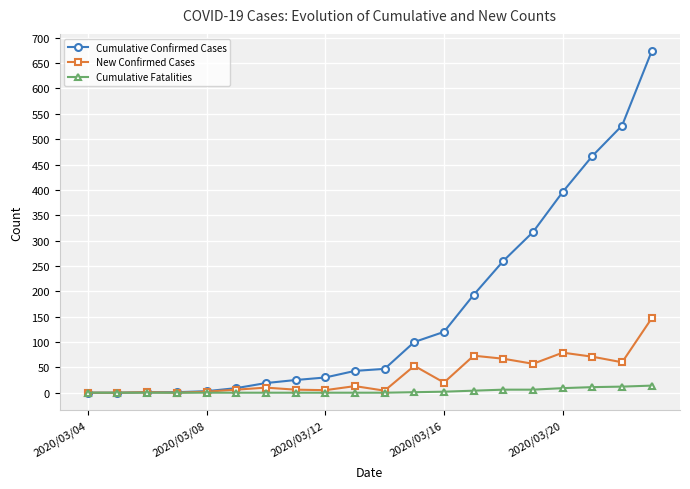

Rank the series by their maximum value, from lowest to highest.

Cumulative Fatalities, New Confirmed Cases, Cumulative Confirmed Cases